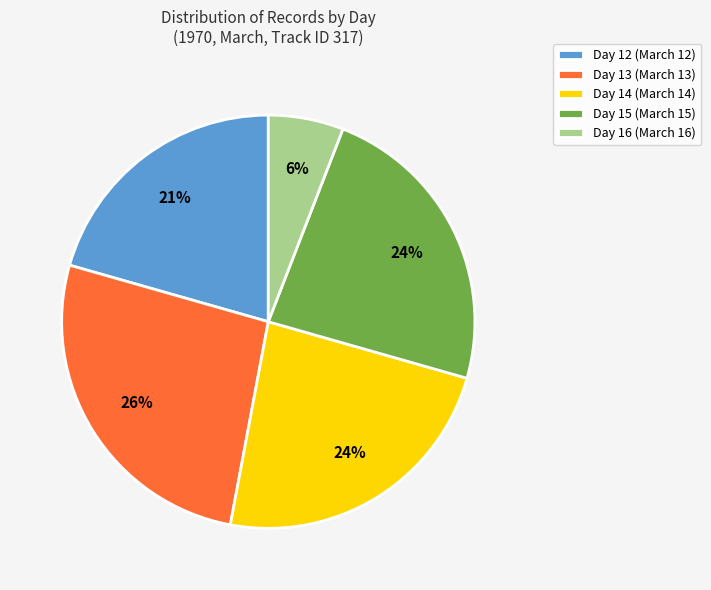

How many segments does this pie chart have?

5